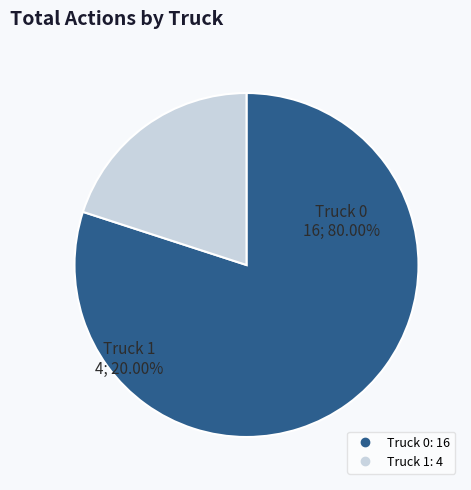

True or false: Truck 1 accounts for 20% of the total.

True